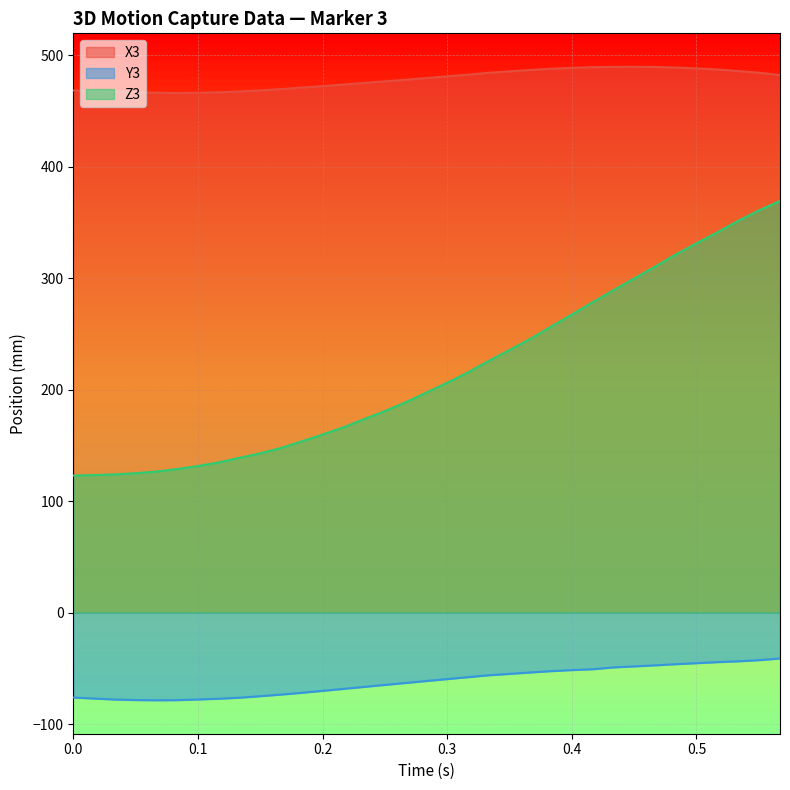

What is the lowest value of the X3 series?

466.0